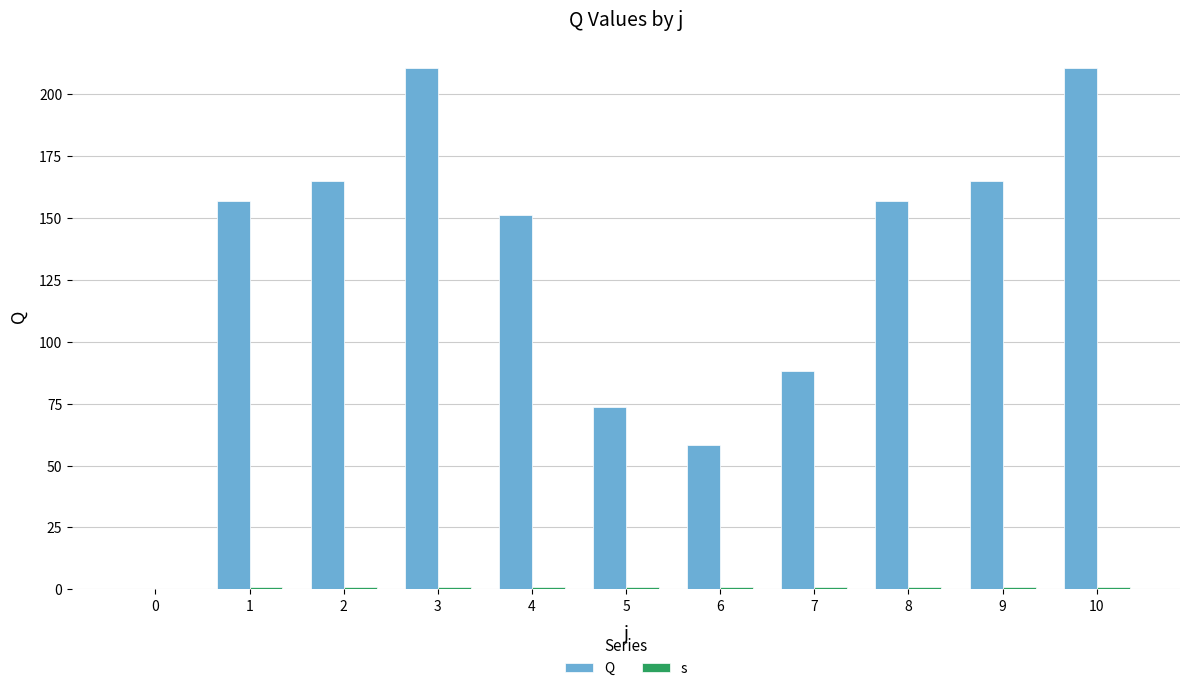

List the series in order of their peak value, highest first.

Q, s